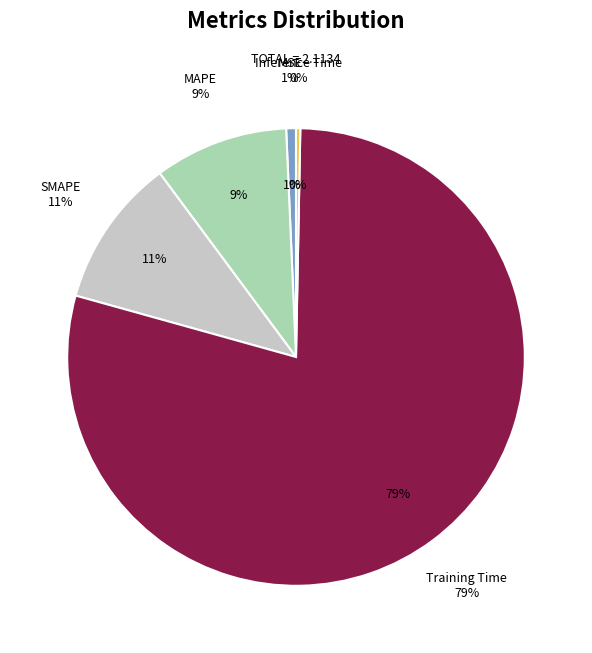

To the nearest percent, what is the combined percentage of MSE and SMAPE?

11%